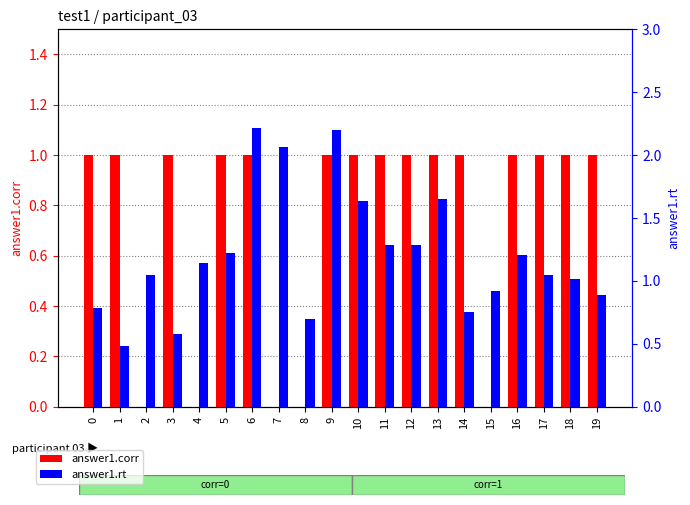

What are all the series names shown in the legend?

answer1.corr, answer1.rt